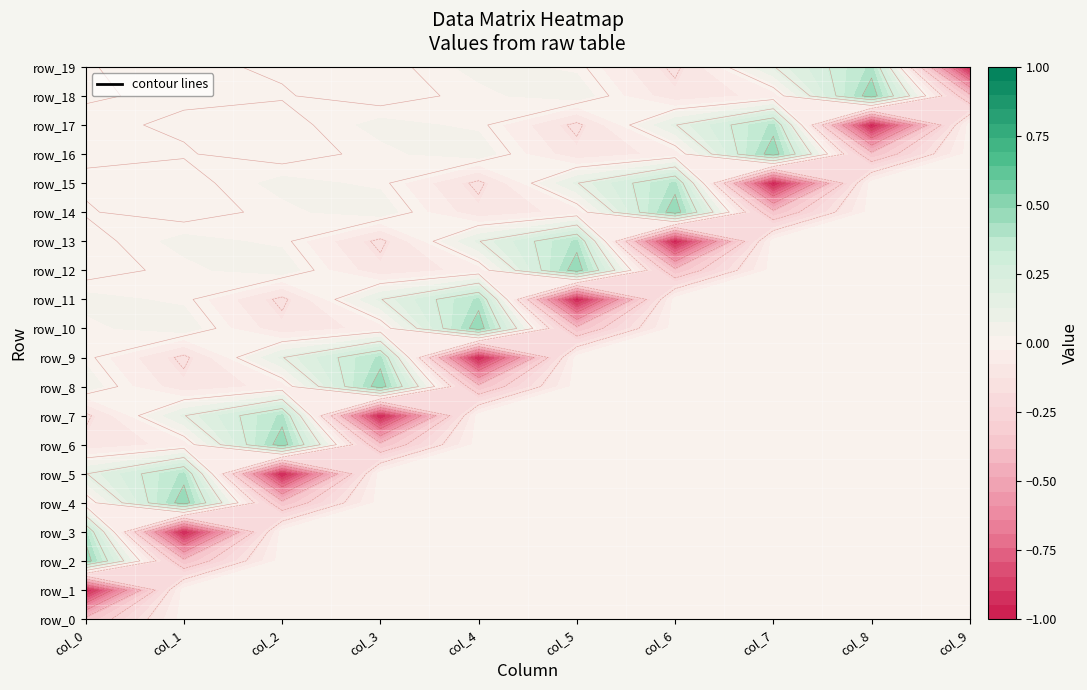

Rank the series by their maximum value, from lowest to highest.

row_0, row_1, row_3, row_5, row_7, row_9, row_11, row_13, row_15, row_17, row_19, row_2, row_4, row_6, row_8, row_10, row_12, row_14, row_16, row_18